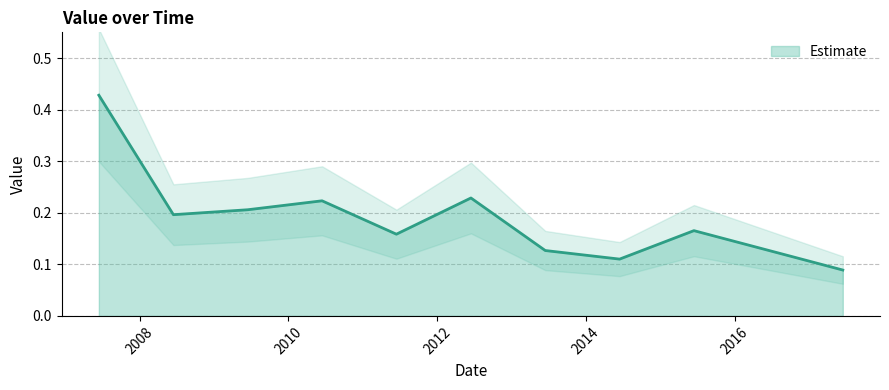

Which has a higher value, 2007-06-15 or 2015-06-15?

2007-06-15